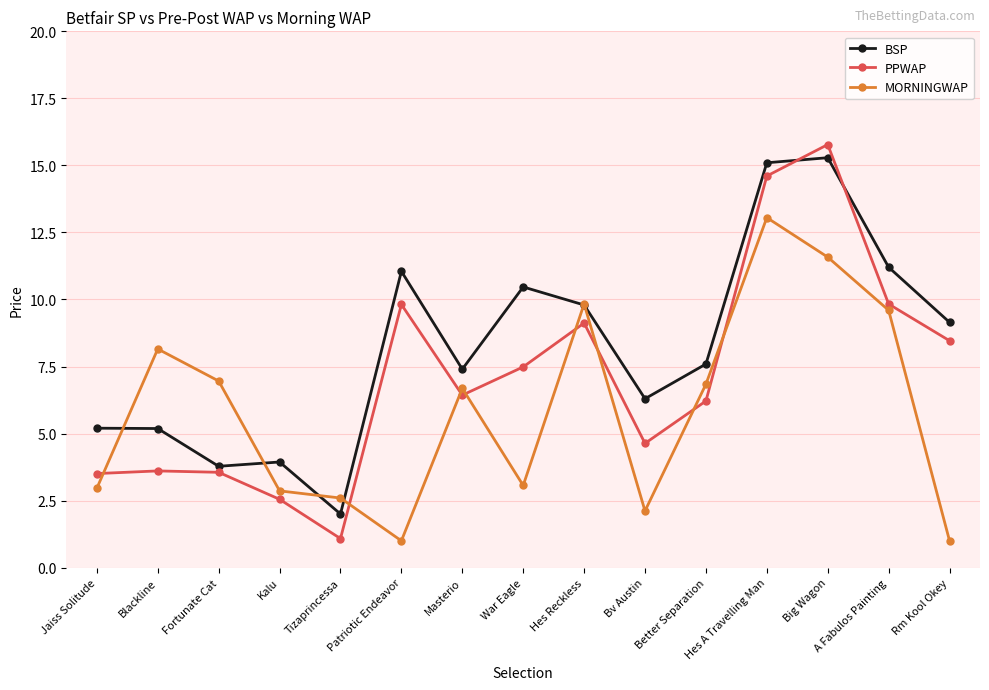

What is the total value across all series at Big Wagon?

42.6